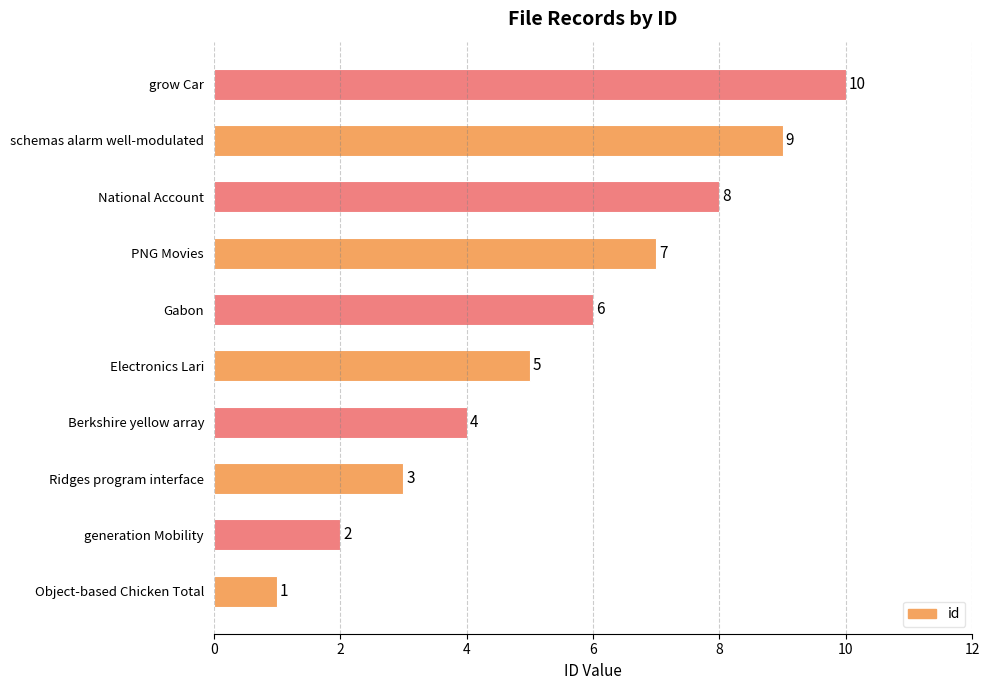

What is the difference between the maximum and minimum values?

9